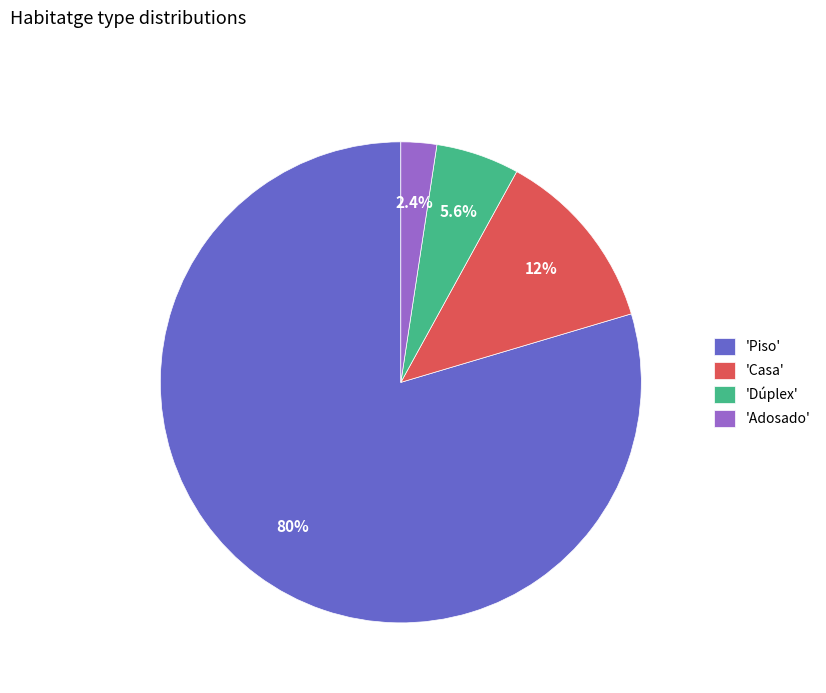

What is the largest slice in the pie chart?

'Piso'